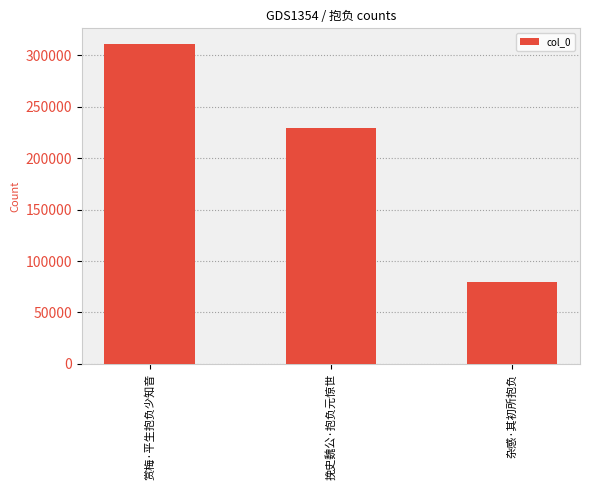

What position from the left is 挽史魏公·抱负元惊世?

2